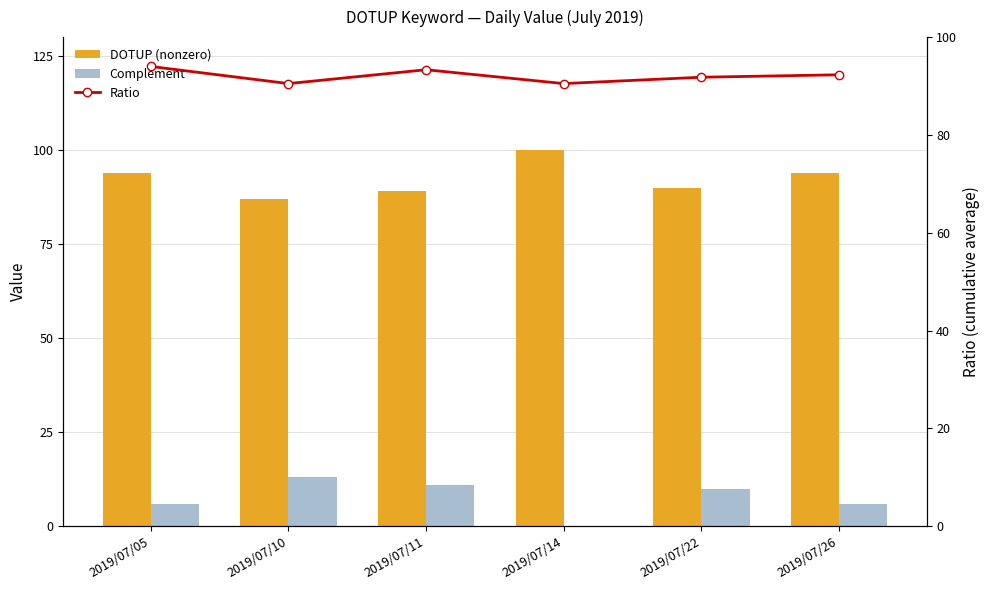

Rank the series at 2019/07/26 from lowest to highest value.

Complement, Ratio, DOTUP (nonzero)